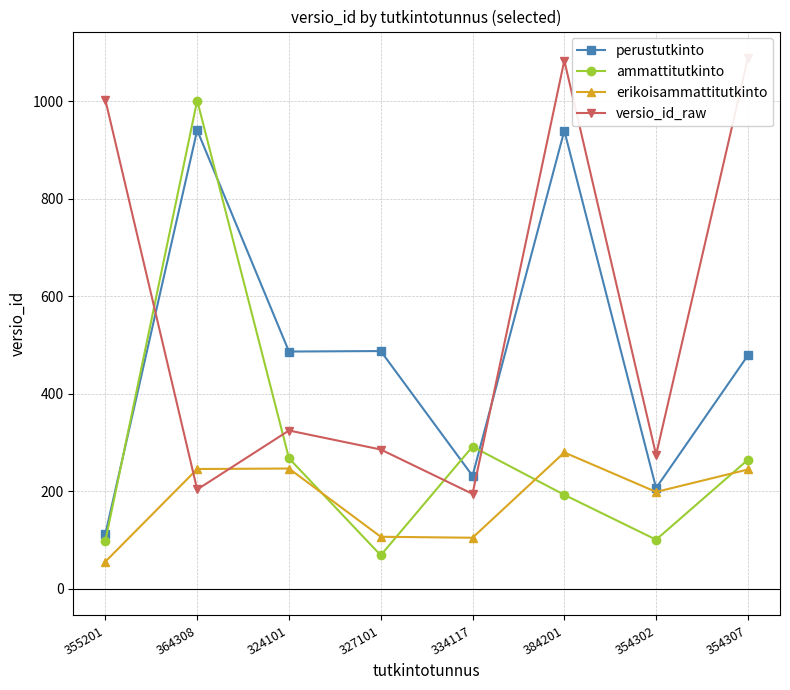

The perustutkinto series shows 940 at 384201. True or false?

True